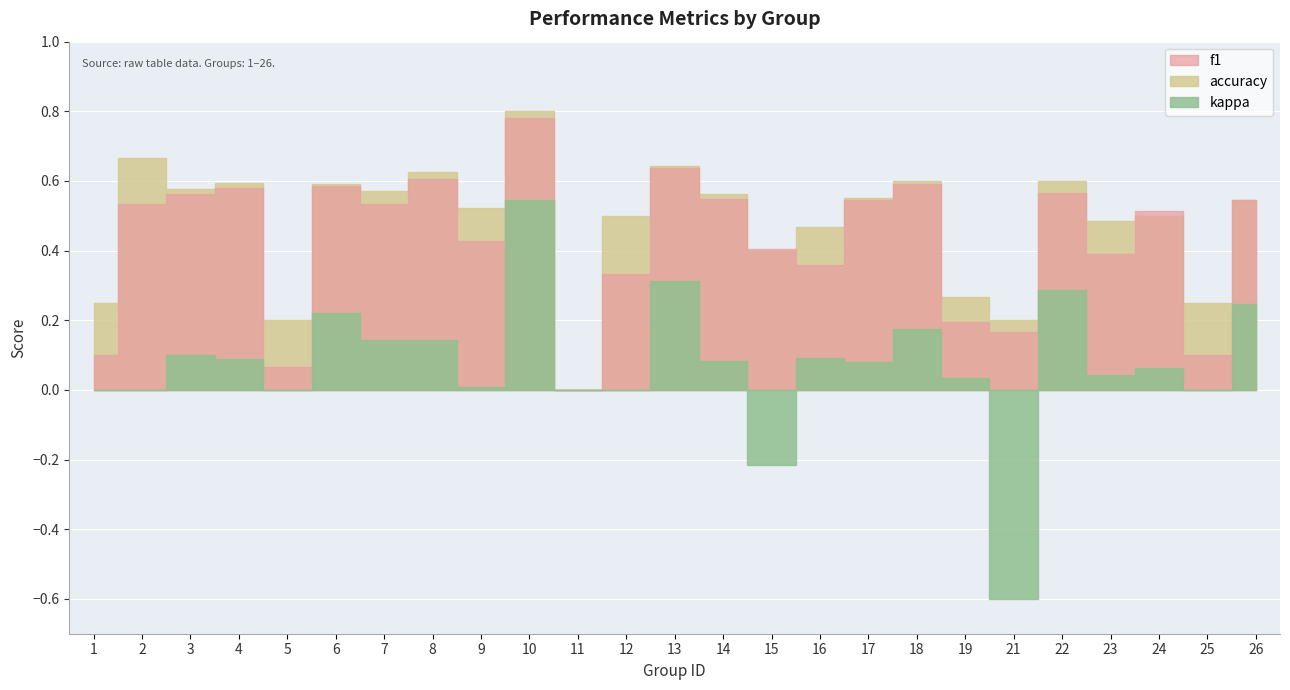

What is the maximum value shown in the chart?

0.8